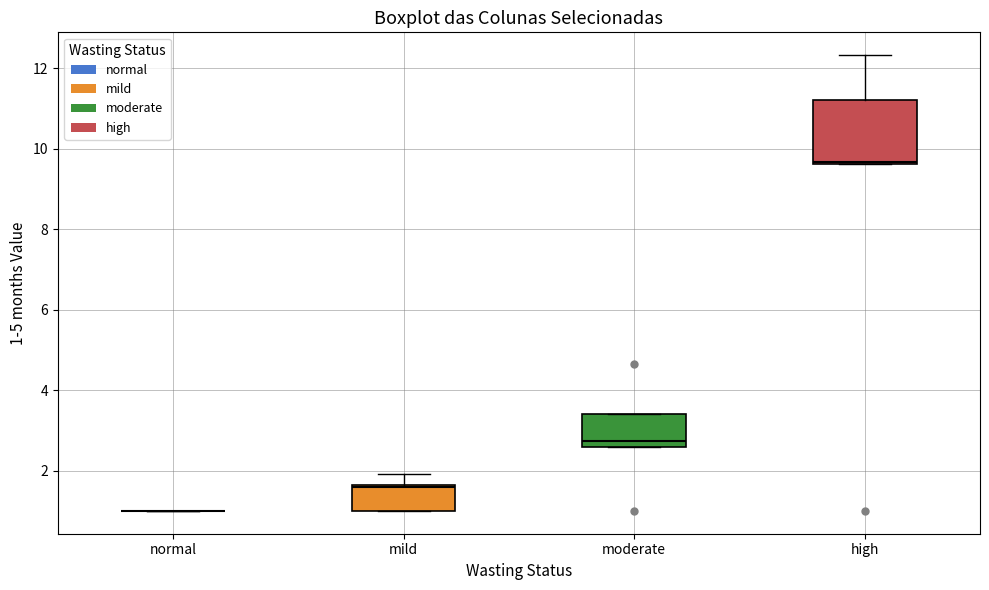

Reading left to right, transcribe this box plot: for each box, give where its median line is, the range the box spans, and where its two whiskers end, as read against the y-axis. The values are not printed on the chart, so give them approximately, as read against the axis.

normal: box collapsed to a line at 1.0, whiskers 1.0 to 1.0
mild: median 1.6, box 1.0 to 1.6, whiskers 1.0 to 2.0
moderate: median 2.8, box 2.6 to 3.4, whiskers 2.6 to 3.4
high: median 9.6, box 9.6 to 11.2, whiskers 9.6 to 12.4